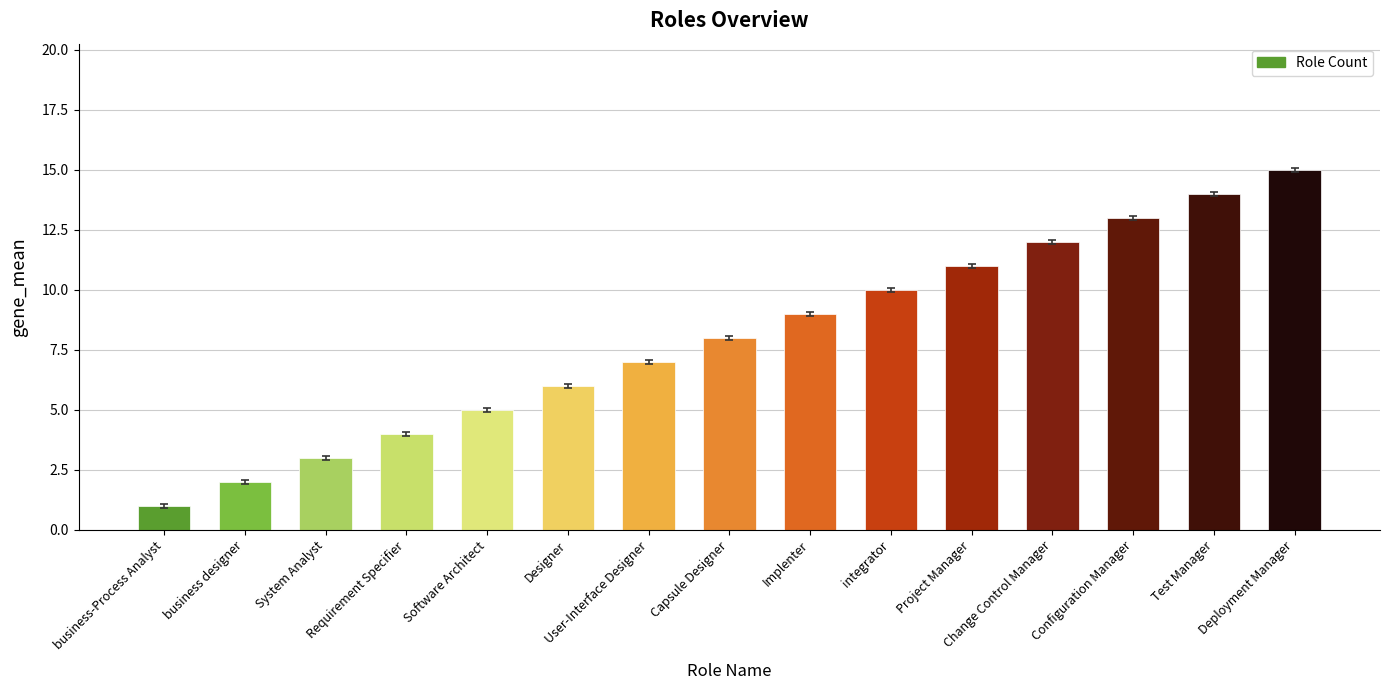

What is the label of the 10th bar from the left?

integrator